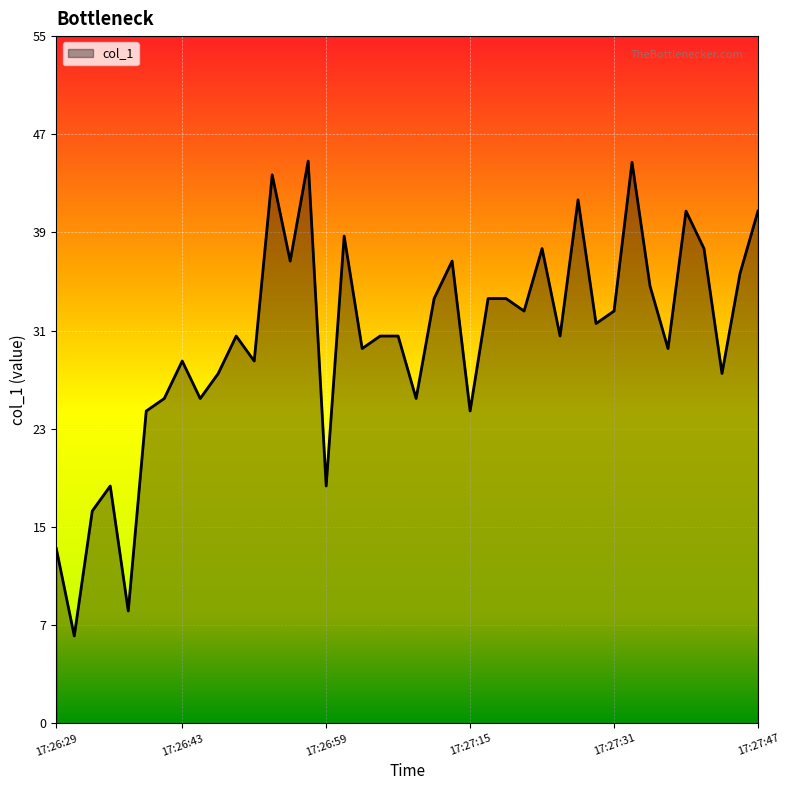

How many points are higher than both their immediate neighbors (excluding endpoints)?

11